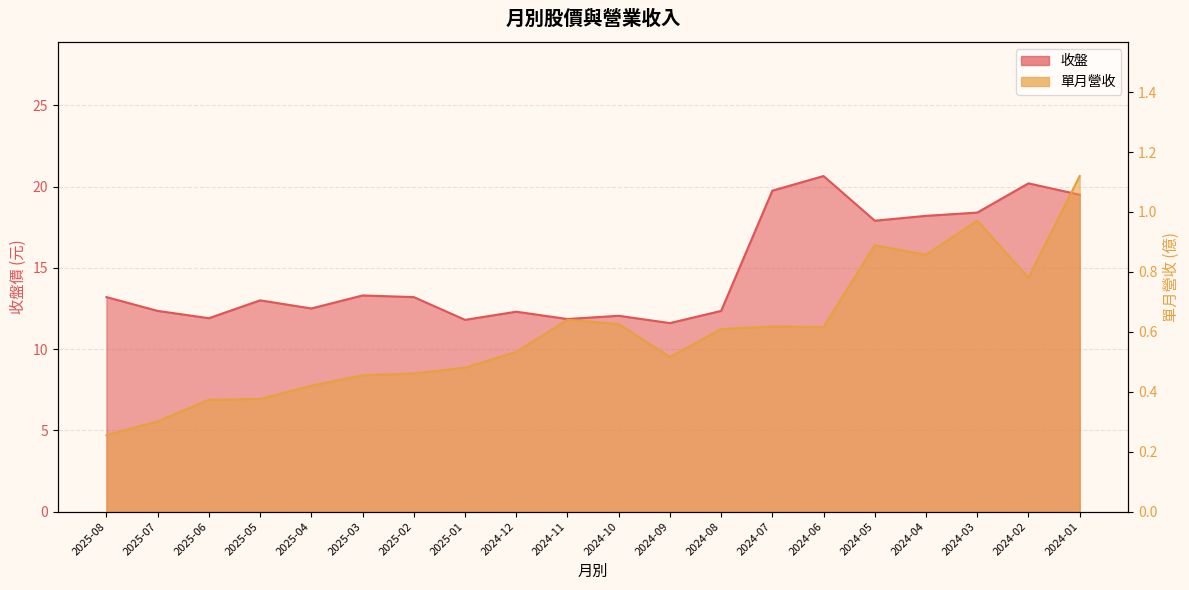

How many distinct data groups are displayed?

2